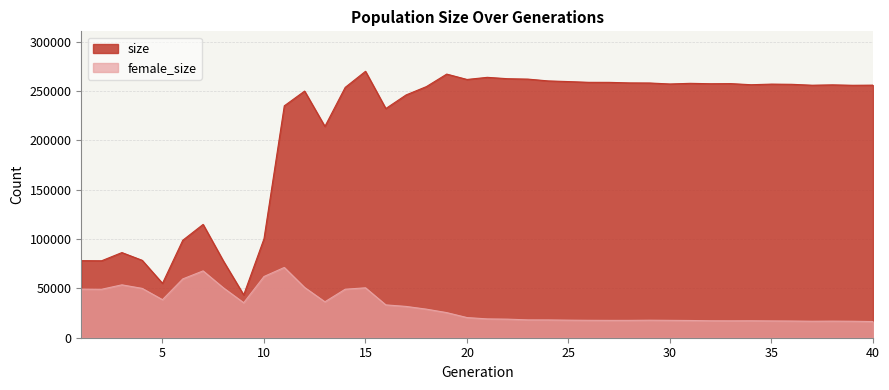

Is it true that size equals 257064 at 30?

True